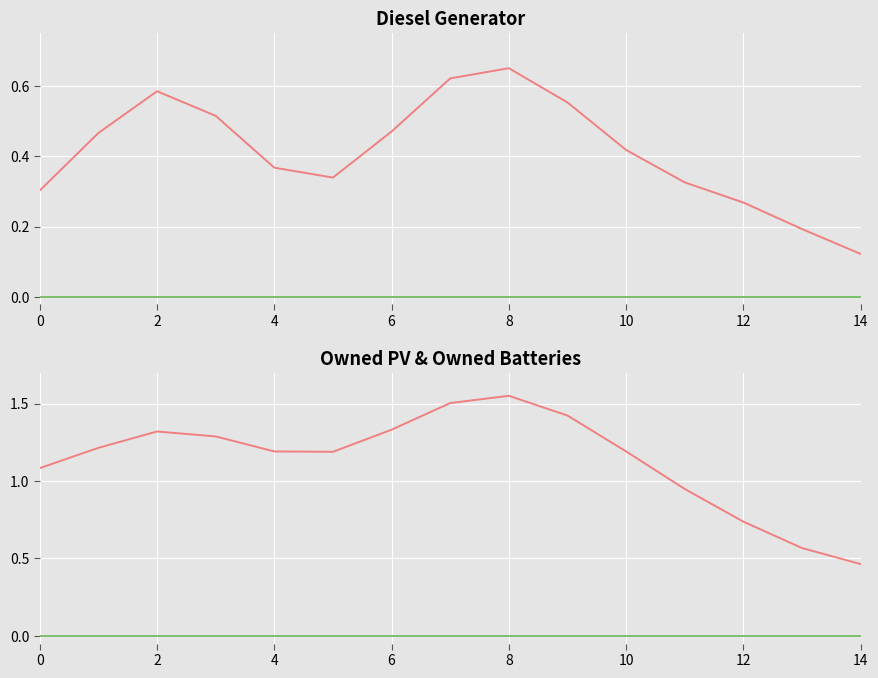

Between 6 and 10, which is larger?

6